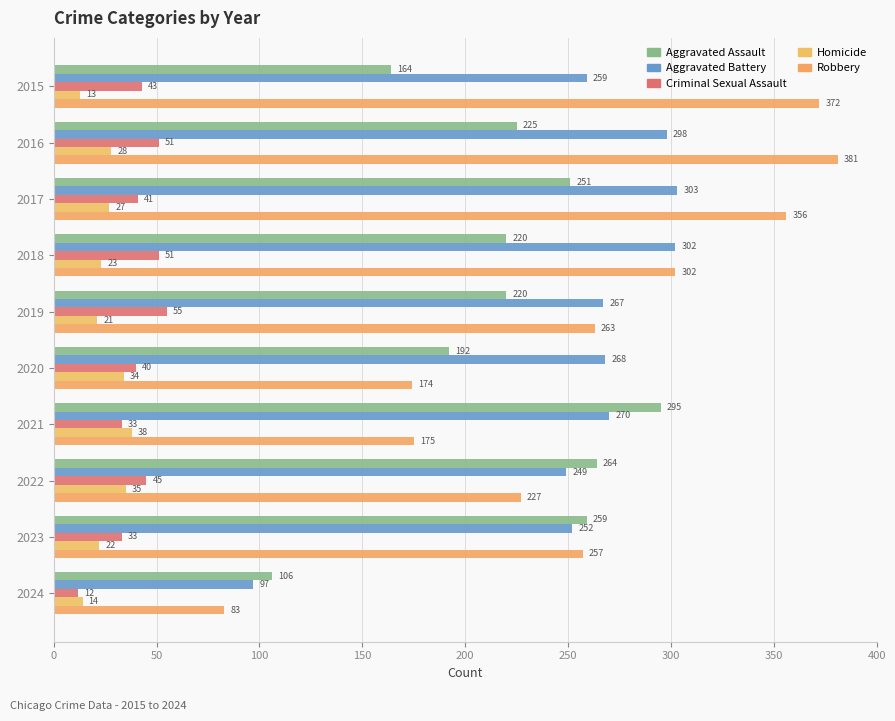

Reading left to right, list all the values displayed in this chart.

Aggravated Assault: 164	225	251	220	220	192	295	264	259	106
Aggravated Battery: 259	298	303	302	267	268	270	249	252	97
Criminal Sexual Assault: 43	51	41	51	55	40	33	45	33	12
Homicide: 13	28	27	23	21	34	38	35	22	14
Robbery: 372	381	356	302	263	174	175	227	257	83